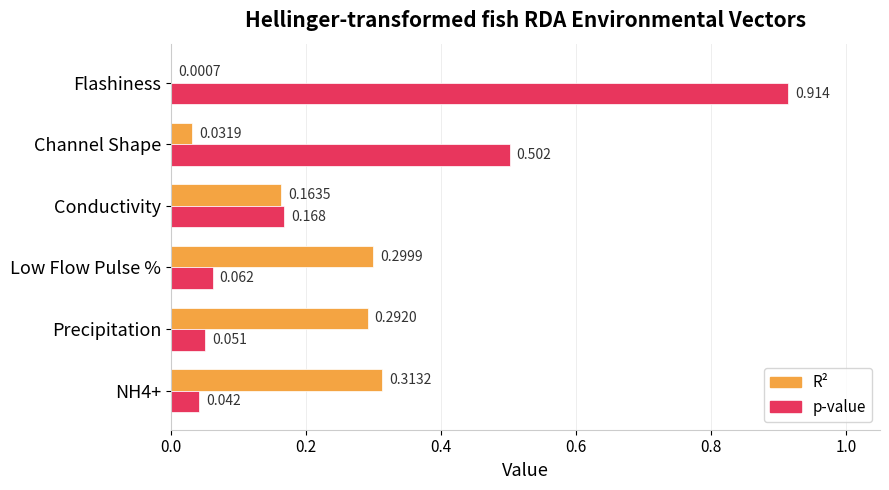

Which category has the highest value across all series?

Flashiness